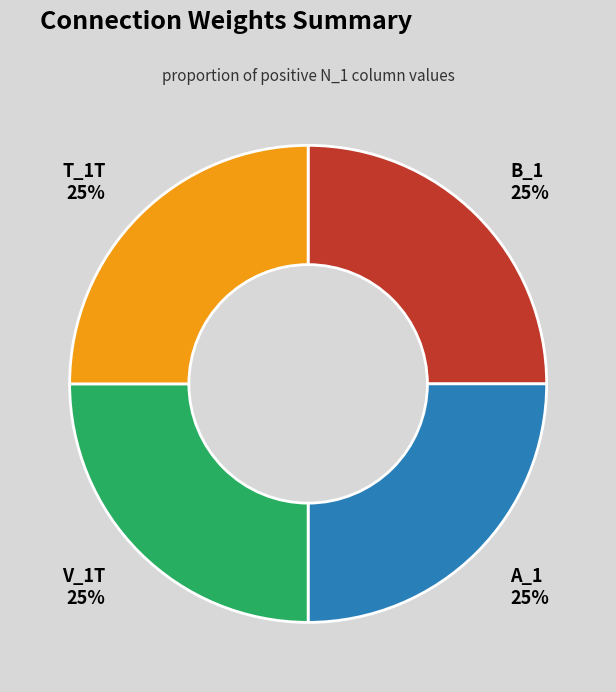

The B_1 slice represents 35% of the pie. True or false?

False